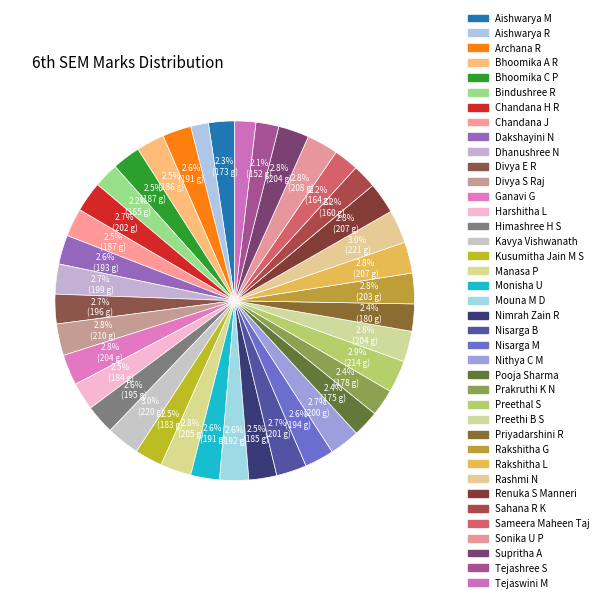

How many slices are in this pie chart?

39